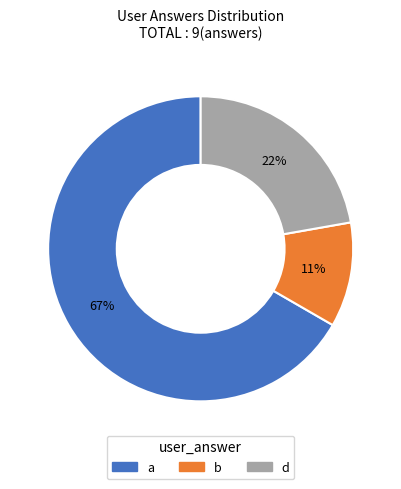

To the nearest percent, what percentage of the pie is a?

67%